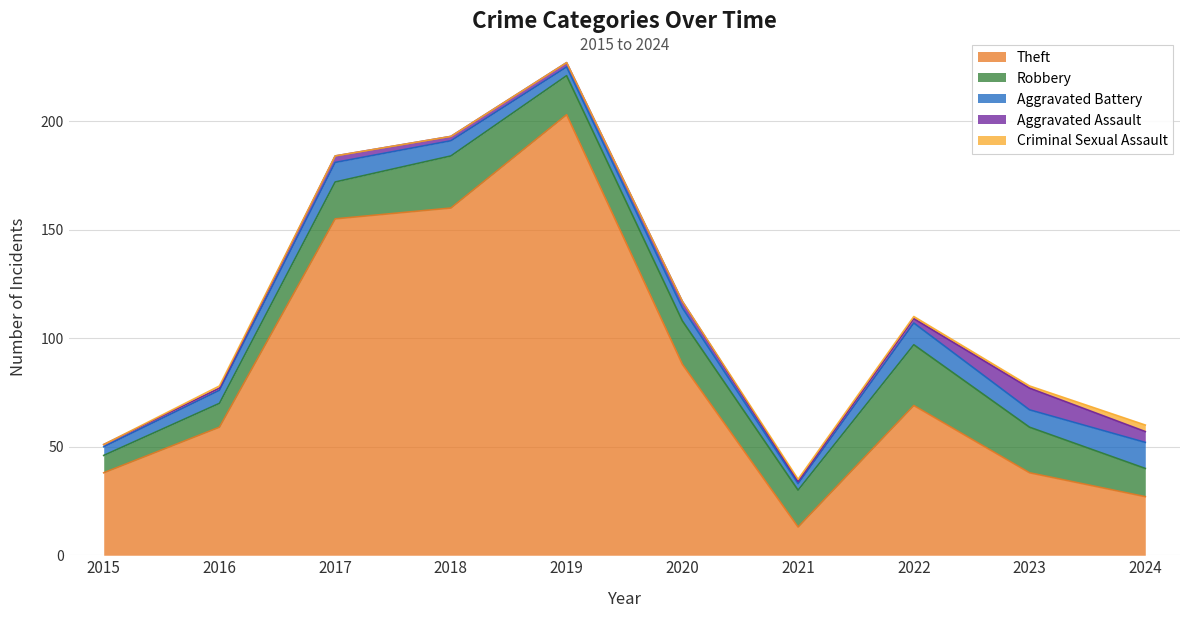

At how many categories does at least one series exceed 195?

1